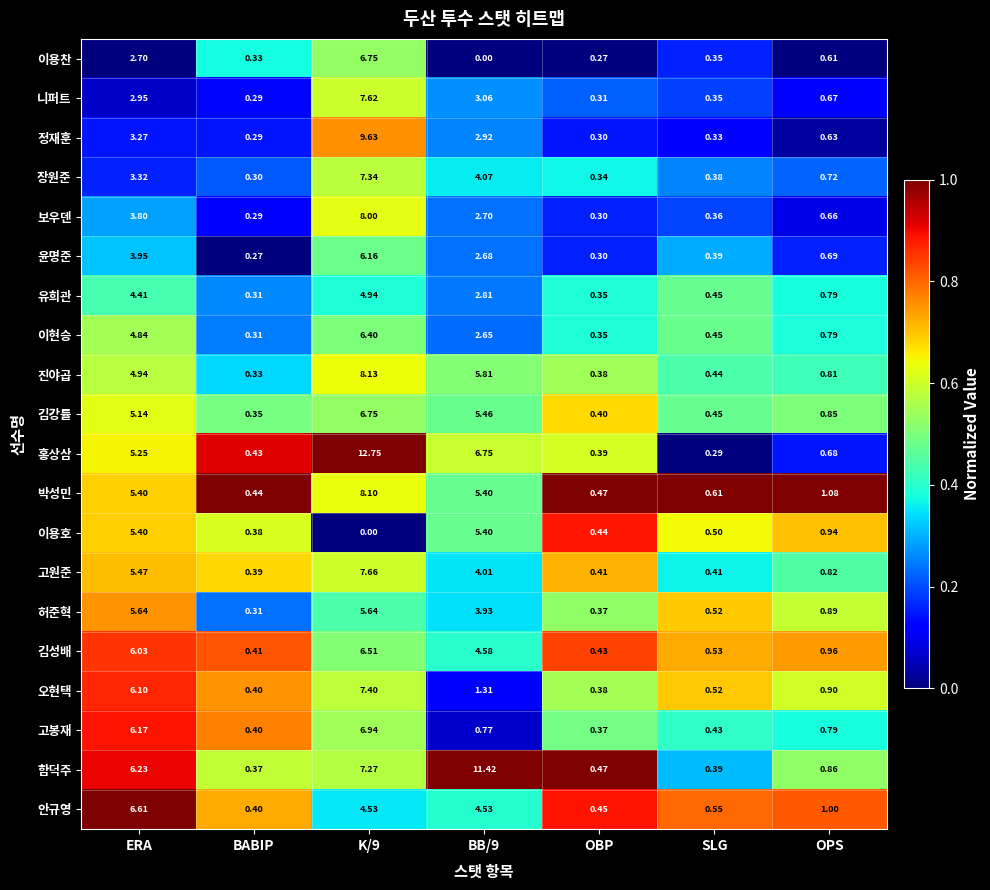

Which series changed the most between K/9 and SLG?

홍상삼